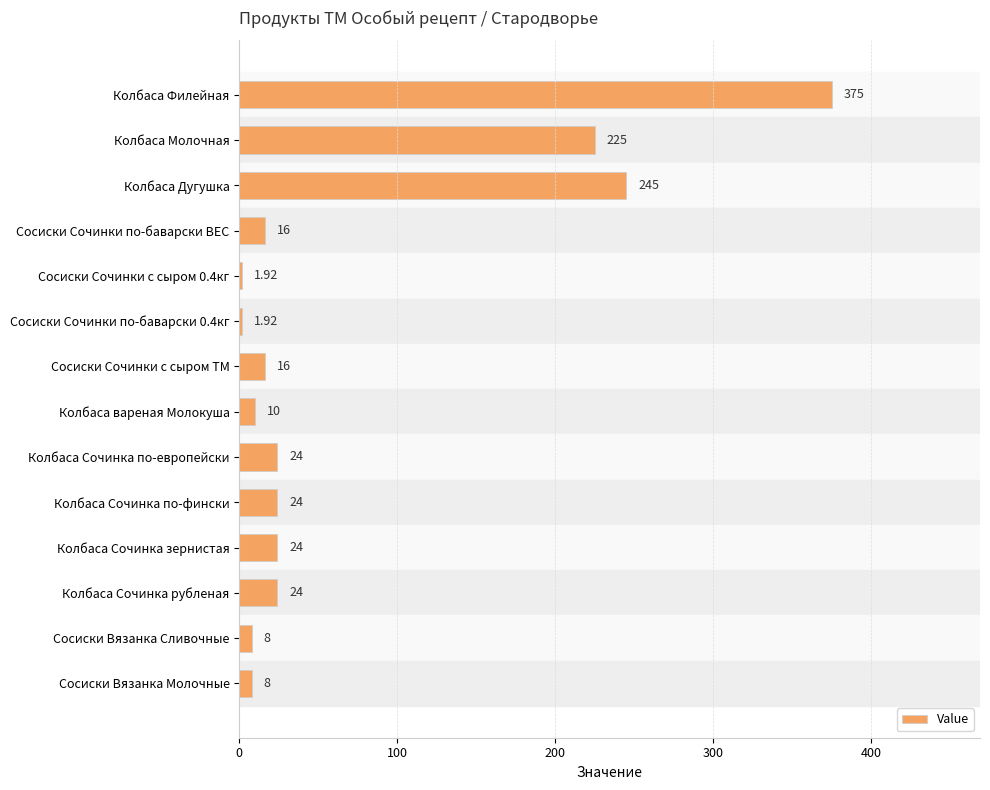

What is the change in value from Колбаса вареная Молокуша to Колбаса Сочинка по-фински?

+14.0